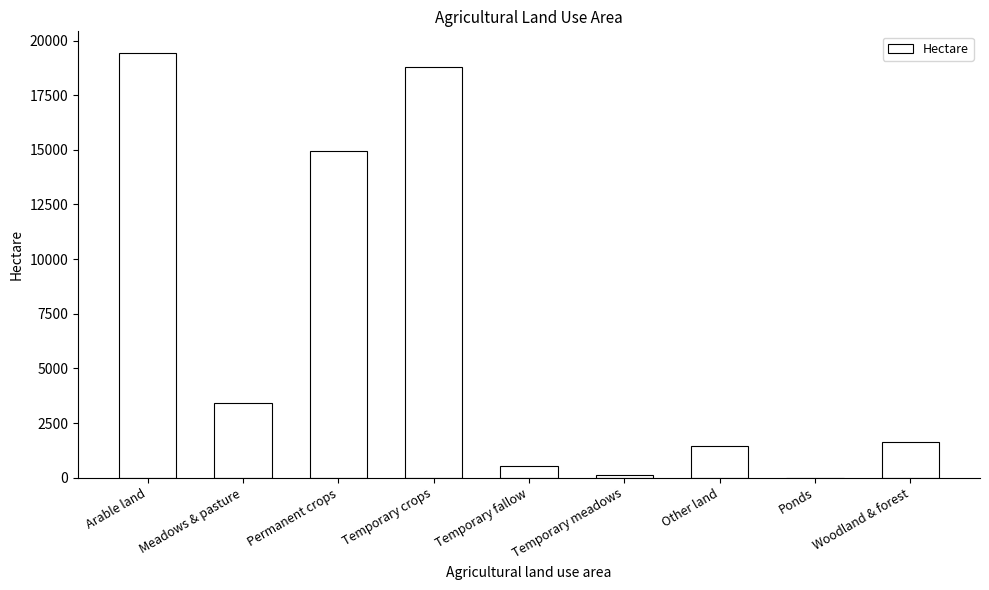

True or false: the data shows 1408.2 at Meadows & pasture.

False